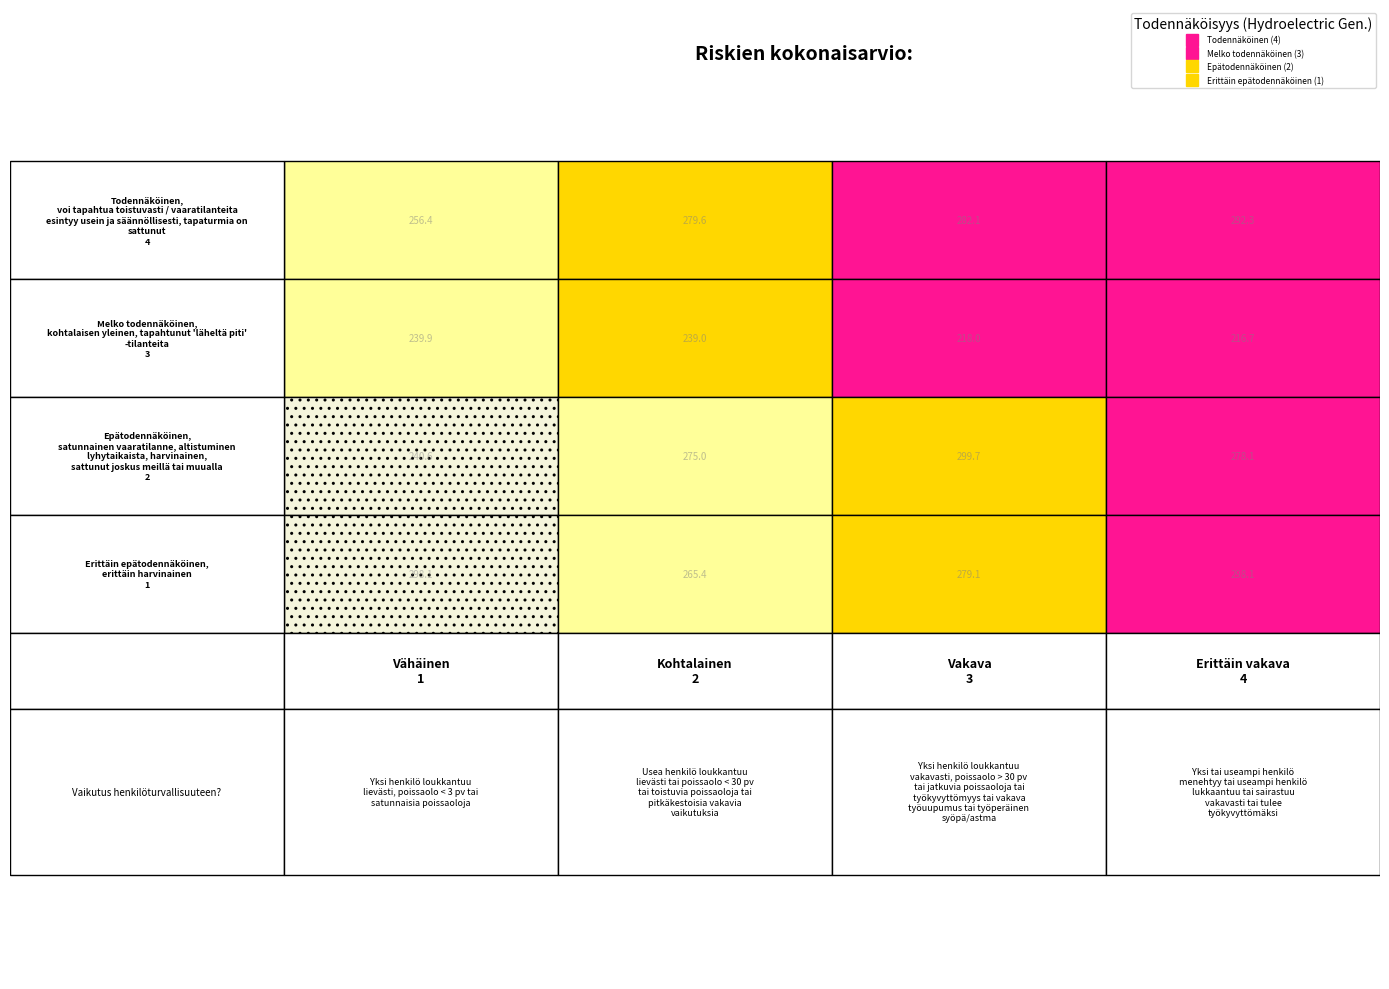

Reading left to right, what are all the values shown in this chart?

Todennäköinen (4): 256.4	279.6	282.1	292.3
Melko todennäköinen (3): 239.9	239.0	218.0	216.7
Epätodennäköinen (2): 240.6	275.0	299.7	278.1
Erittäin epätodennäköinen (1): 298.1	265.4	279.1	298.1